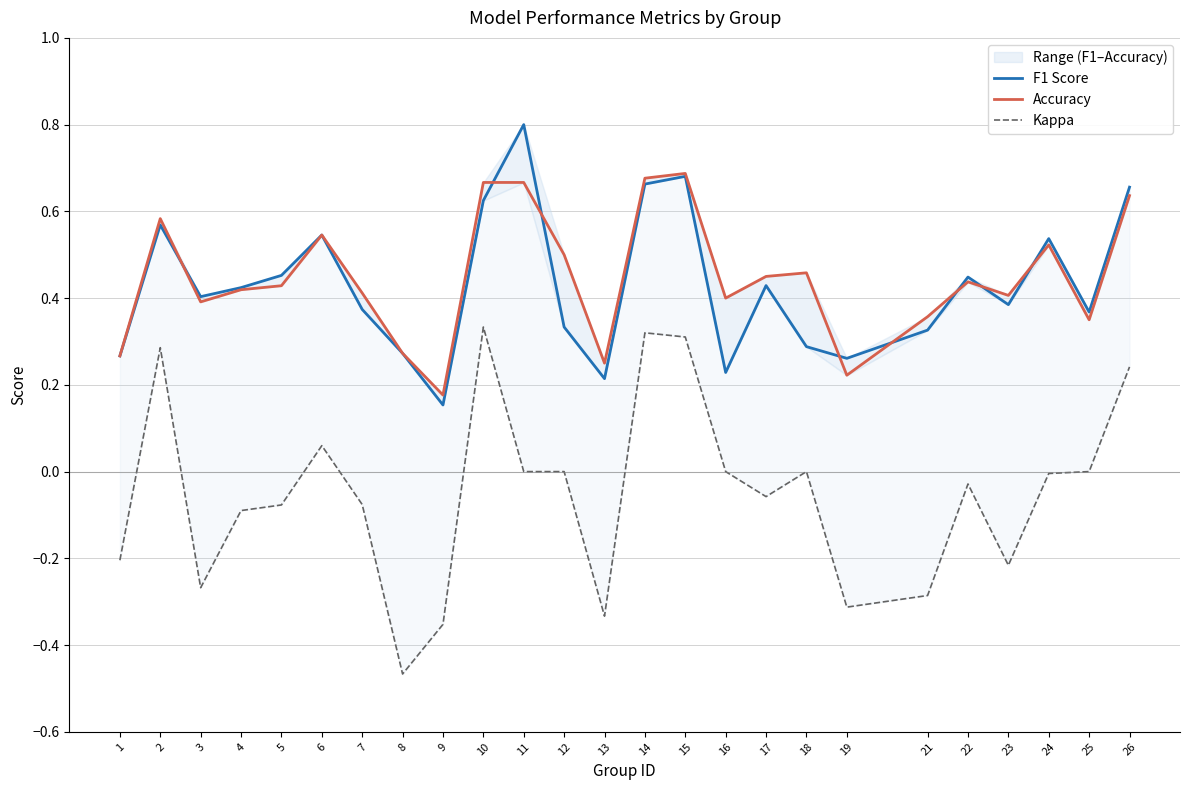

The F1 Score series shows 0.8 at 11. True or false?

True